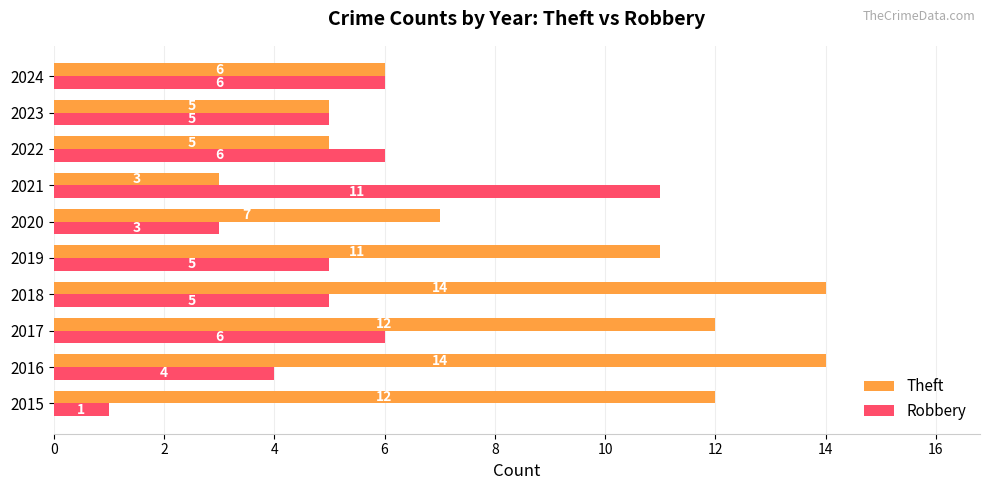

How many data points in Theft are less than 11?

5